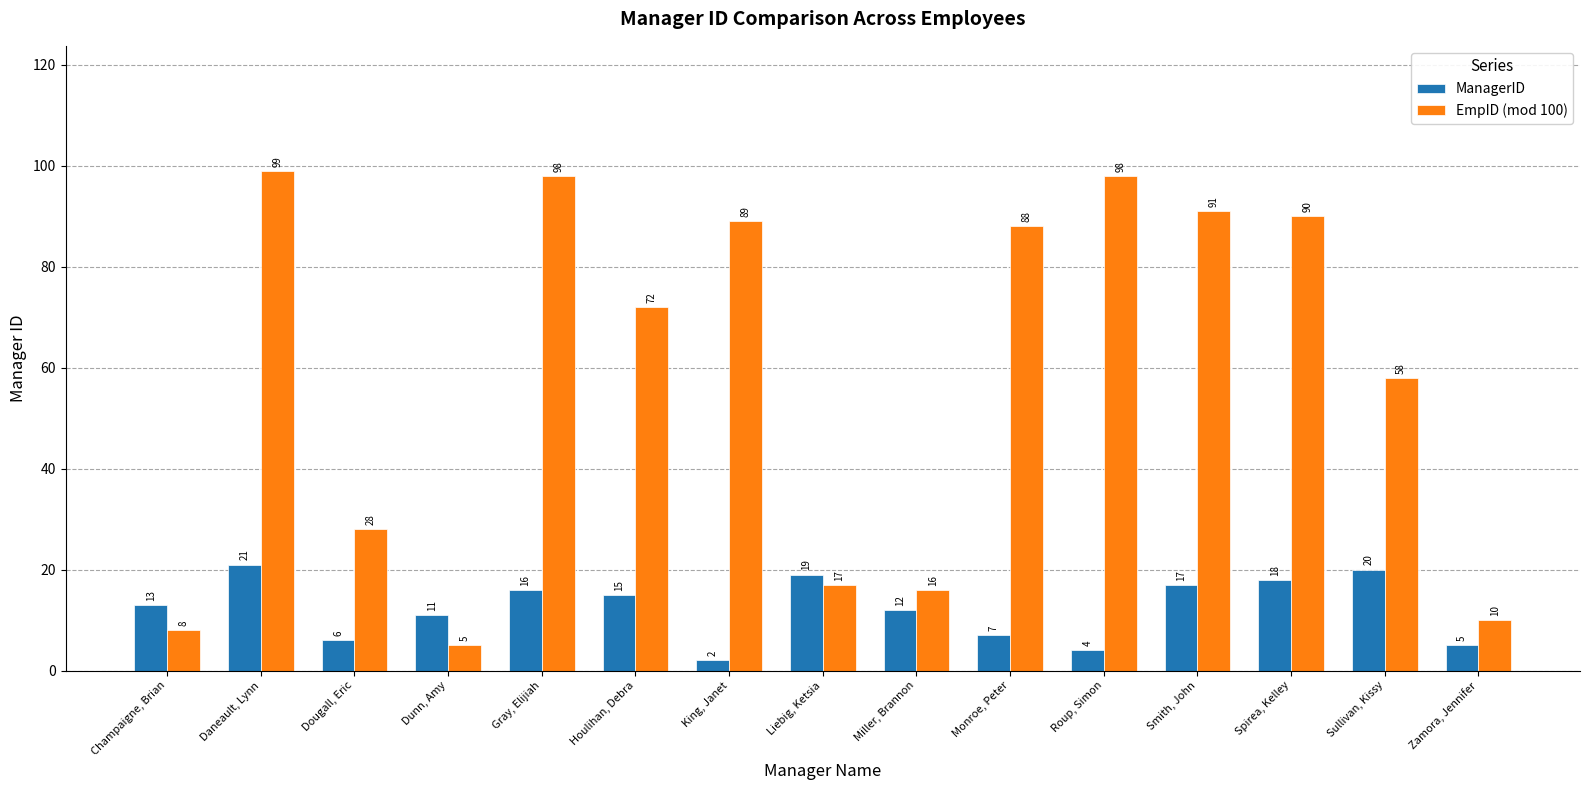

What is the label of the 6th bar from the left?

Houlihan, Debra